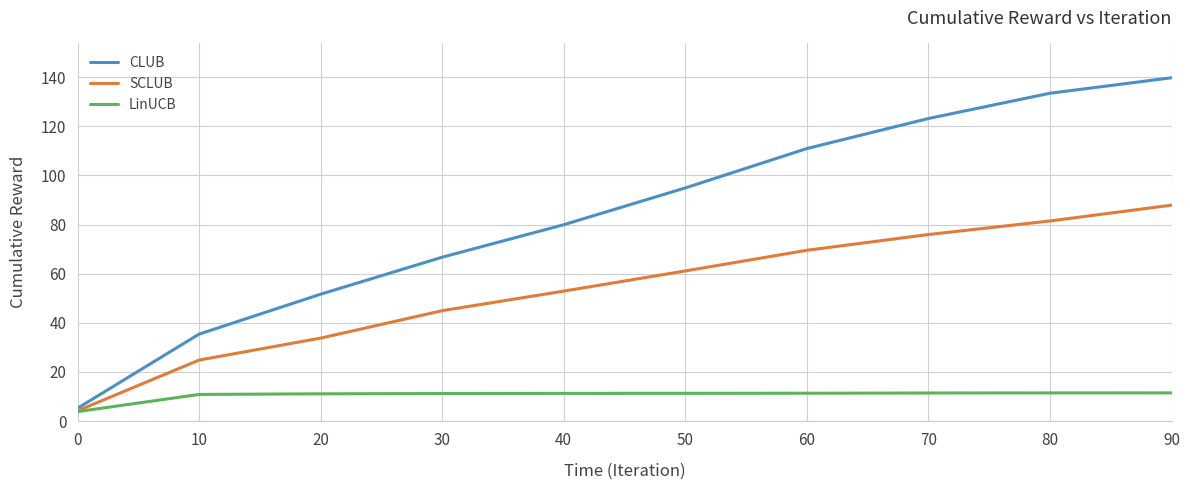

Does the chart display data point markers on the line(s)?

No